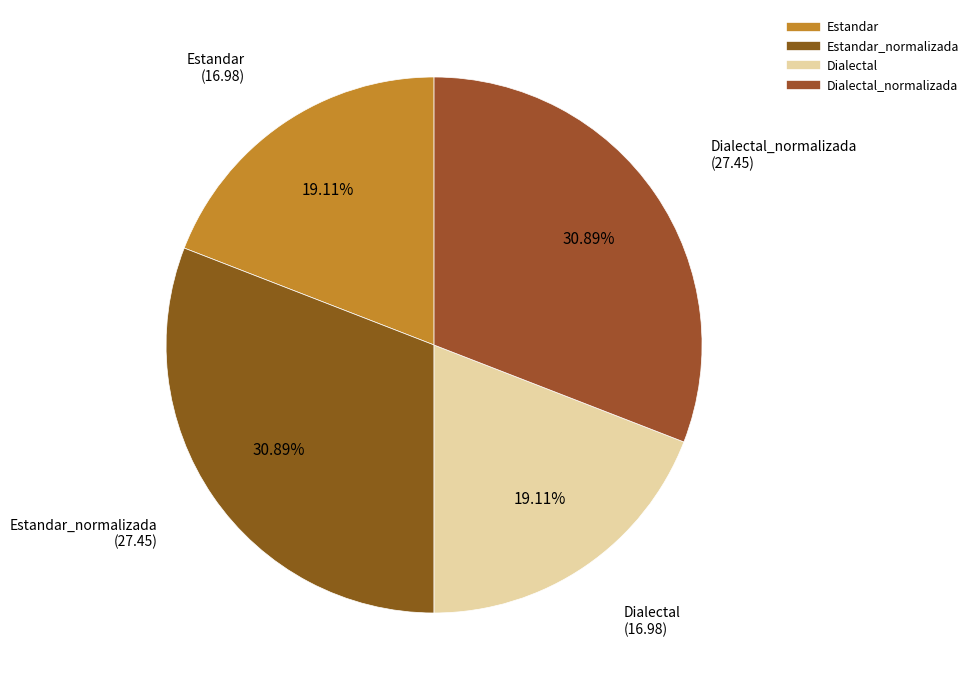

Rank the categories by value from lowest to highest.

Estandar, Dialectal, Estandar_normalizada, Dialectal_normalizada